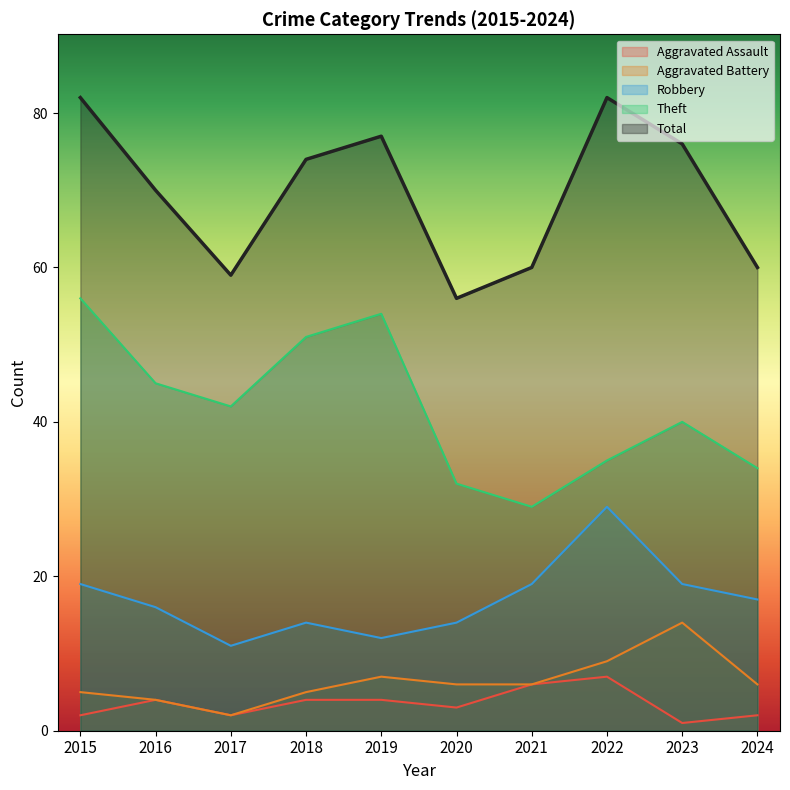

Is the value of Theft at 2018 greater than the value of Aggravated Battery at 2018?

Yes